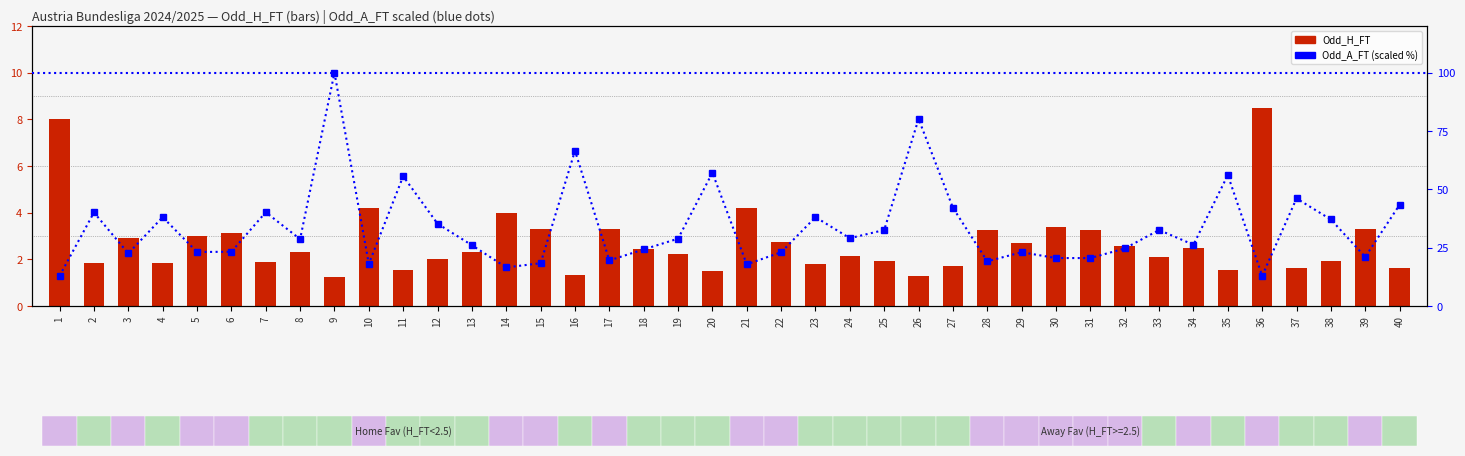

What is the smallest value displayed?

1.2